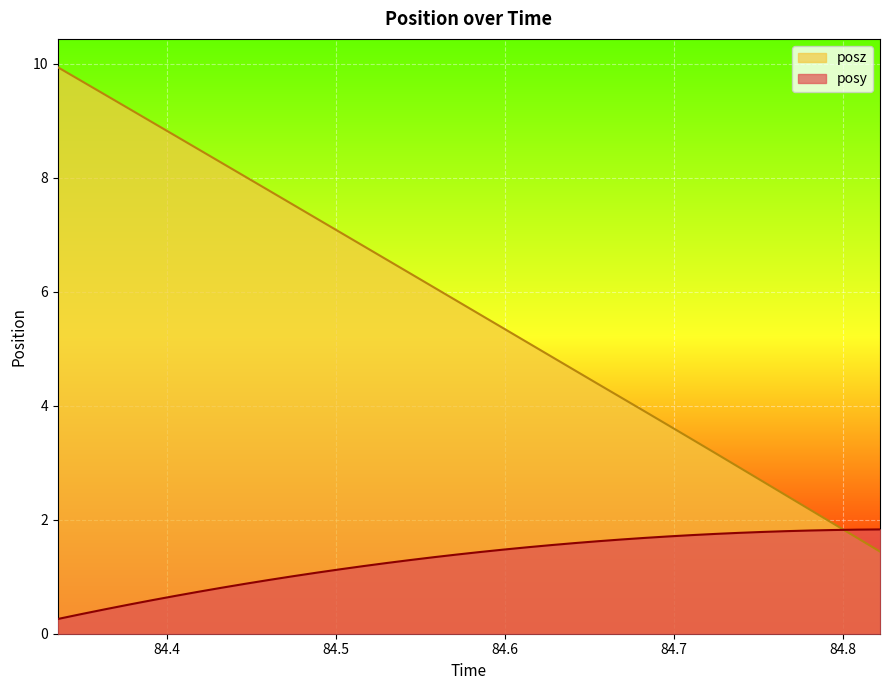

What is the difference between the maximum and minimum values in the posy series?

1.6